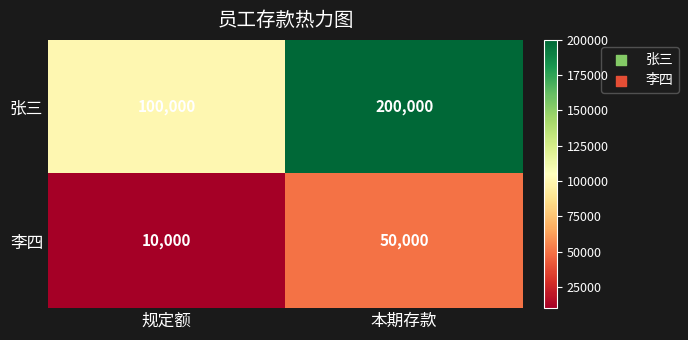

What is the smallest value displayed?

10000